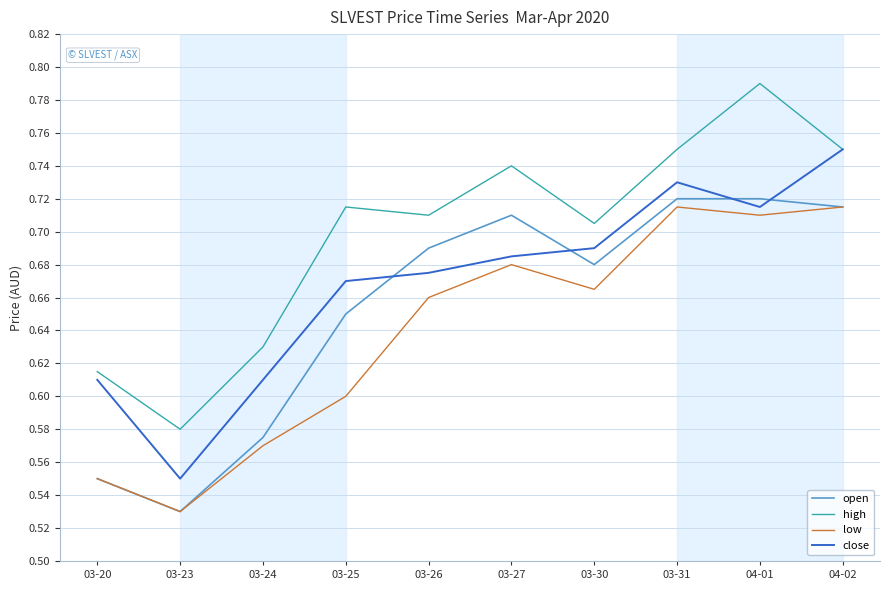

Is it true that close equals 0.6 at 03-23?

True